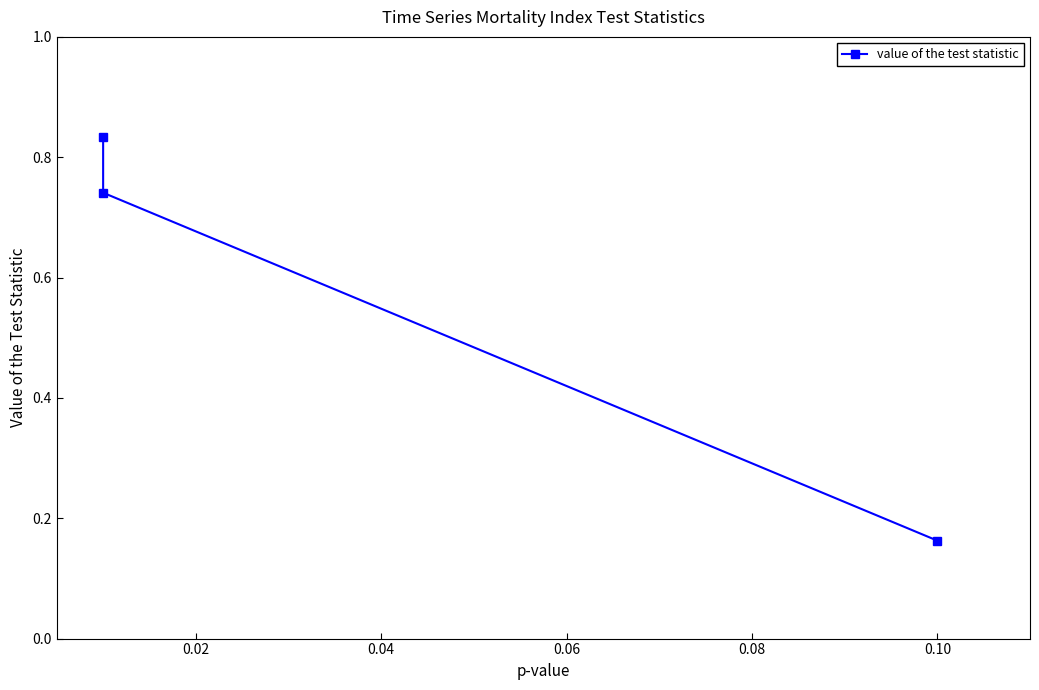

What is the change in value from 0.02 to 0.04?

-0.6